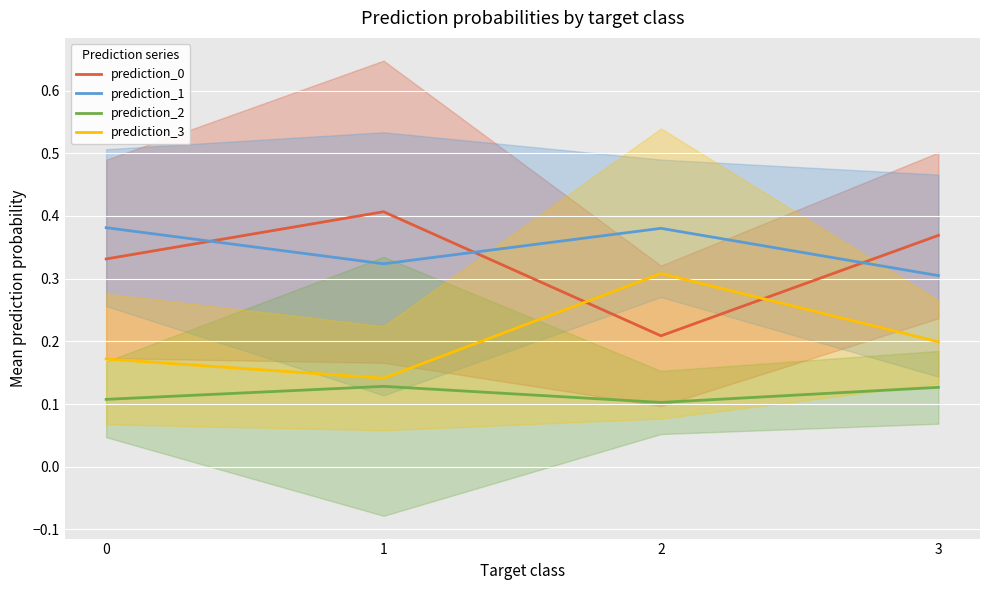

How many interior local valleys does the prediction_0 series have?

1